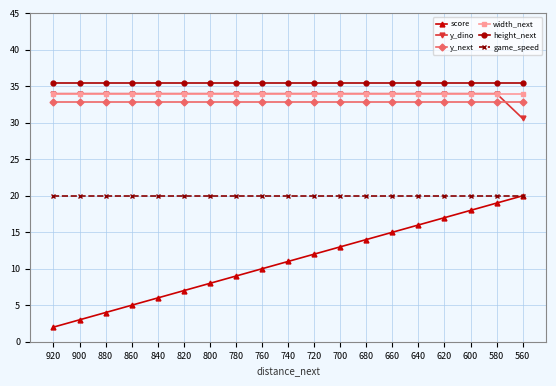

What is the total value across all series at 700?

169.4